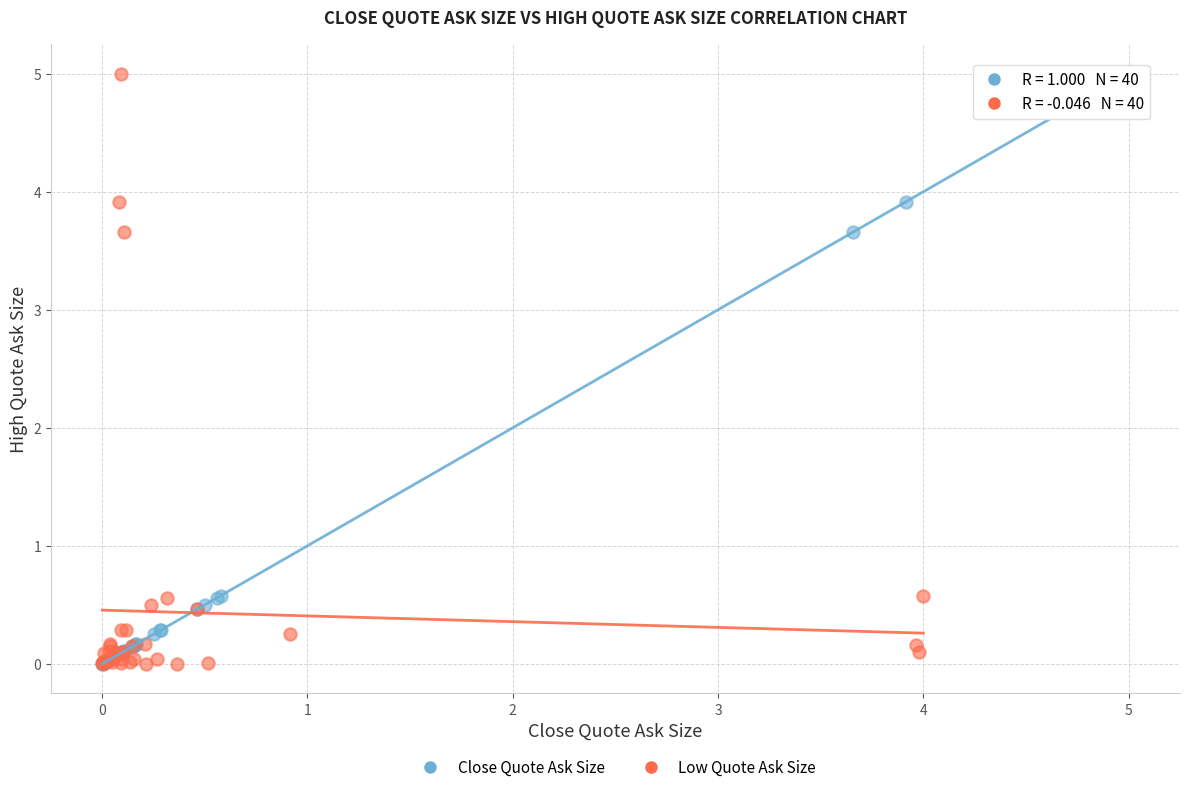

What are all the series names shown in the legend?

Close Quote Ask Size, Low Quote Ask Size